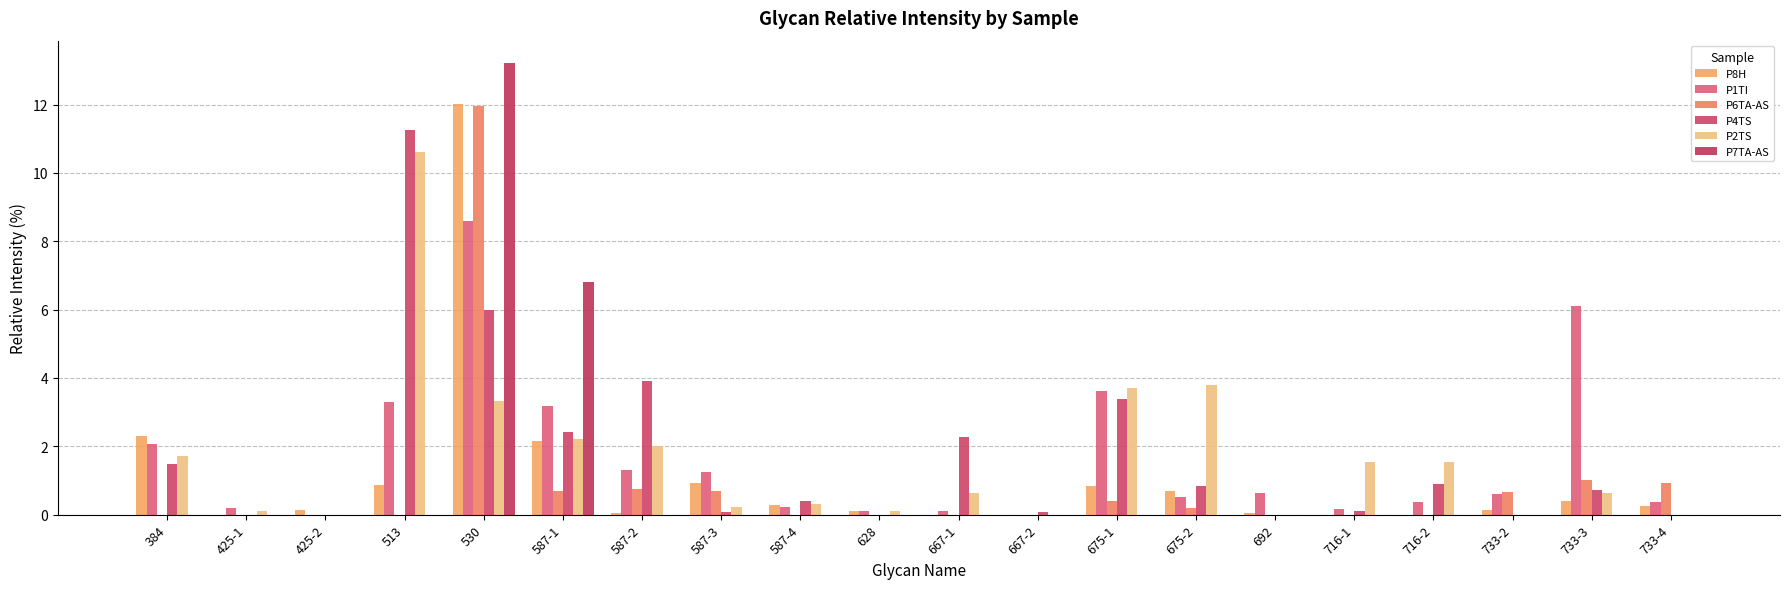

Rank the series at 513 from highest to lowest value.

P4TS, P2TS, P1TI, P8H, P6TA-AS, P7TA-AS